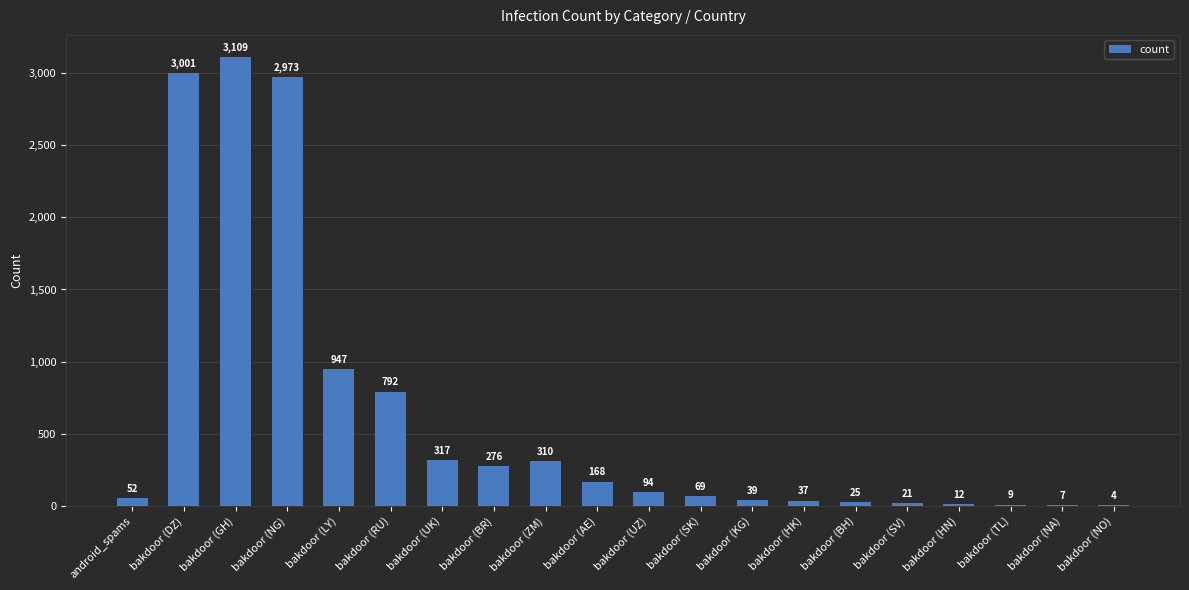

Is it true that the value at bakdoor (ZM) is 310?

True